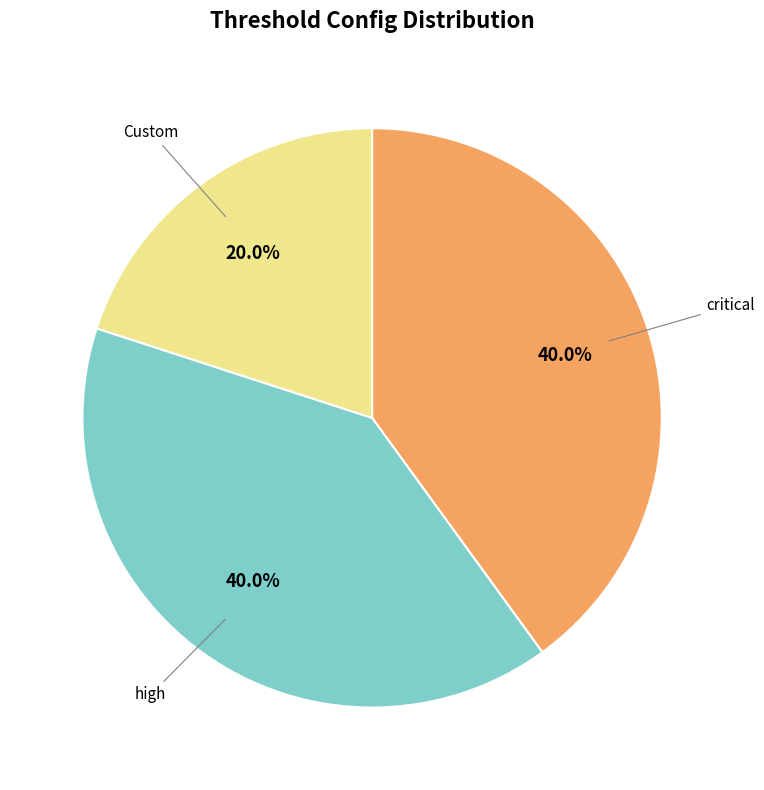

Does any single category account for the majority?

No